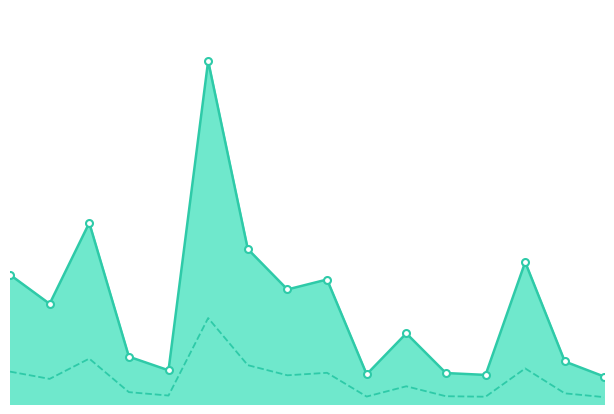

What are all the series names shown in the legend?

p_mw, q_mvar